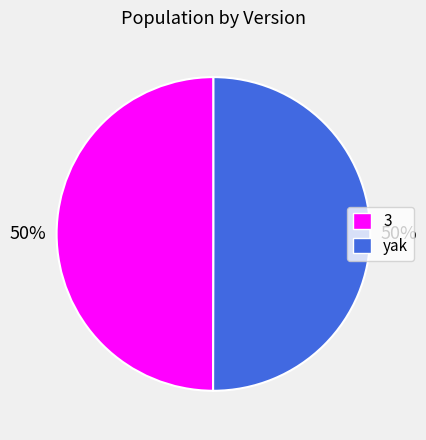

To the nearest percent, what portion does 3 represent?

50%